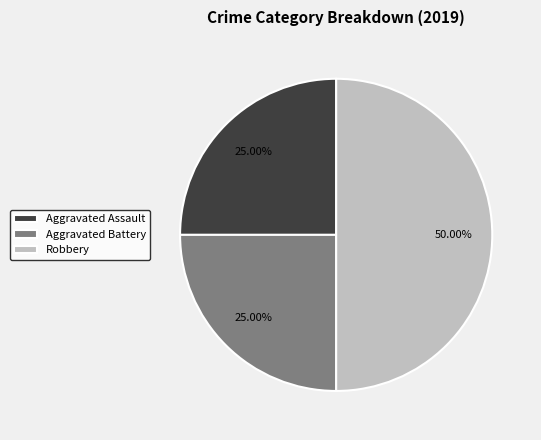

What is the total percentage of Aggravated Battery and Robbery?

75.0%